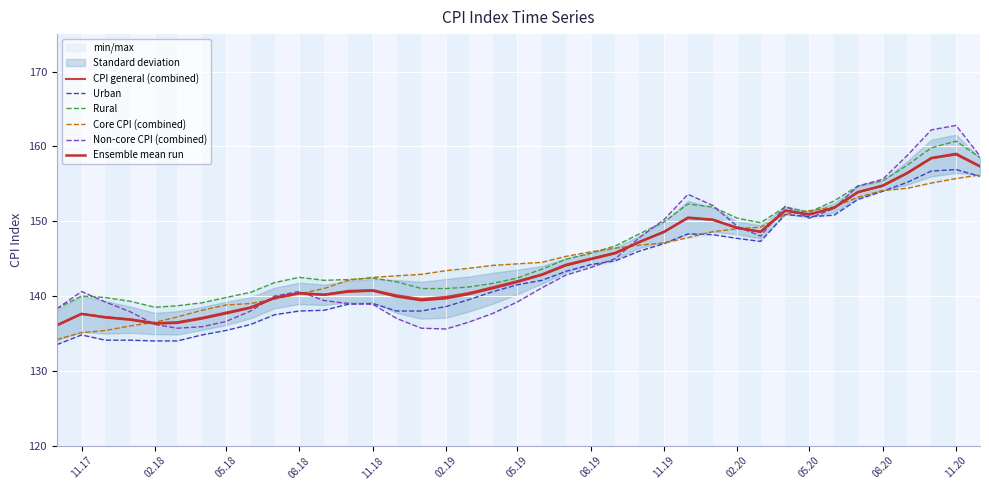

Reading left to right, list all the values displayed in this chart.

CPI general (combined): 136.1	137.6	137.2	136.9	136.4	136.5	137.1	137.8	138.5	139.8	140.4	140.2	140.7	140.8	140.1	139.6	139.9	140.4	141.2	142.0	142.9	144.2	145.0	145.8	147.2	148.6	150.4	150.2	149.1	148.6	151.4	150.9	151.8	153.9	154.7	156.4	158.4	158.9	157.3
Urban: 133.5	134.8	134.1	134.1	134.0	134.0	134.8	135.4	136.2	137.5	138.0	138.1	138.9	139.0	138.0	138.0	138.6	139.5	140.6	141.5	142.1	143.3	144.2	144.7	146.0	147.0	148.3	148.2	147.7	147.3	150.9	150.6	150.8	152.9	154.0	155.2	156.7	156.9	156.0
Rural: 138.3	140.0	139.8	139.3	138.5	138.7	139.1	139.8	140.5	141.8	142.5	142.1	142.2	142.4	141.9	141.0	141.0	141.2	141.7	142.4	143.6	144.9	145.7	146.7	148.3	149.9	152.3	151.9	150.4	149.8	151.9	151.2	152.7	154.7	155.4	157.5	159.8	160.7	158.5
Core CPI (combined): 134.2	135.1	135.4	136.0	136.5	137.2	138.1	138.8	139.0	139.6	140.3	141.0	142.1	142.5	142.7	142.9	143.4	143.7	144.1	144.3	144.5	145.3	145.9	146.4	146.8	147.1	147.8	148.6	149.0	149.2	150.9	151.4	151.9	153.2	154.1	154.4	155.1	155.7	156.2
Non-core CPI (combined): 138.3	140.6	139.2	137.9	136.2	135.7	135.9	136.6	138.0	140.0	140.6	139.4	139.0	138.9	137.0	135.7	135.6	136.5	137.7	139.2	141.1	142.8	143.8	145.0	147.8	150.2	153.6	152.1	149.3	148.0	152.0	150.4	151.7	154.7	155.6	158.8	162.2	162.8	158.7
Ensemble mean run: 136.1	137.6	137.1	136.8	136.3	136.4	137.0	137.7	138.4	139.7	140.4	140.2	140.6	140.7	139.9	139.4	139.7	140.3	141.1	141.9	142.8	144.1	144.9	145.7	147.2	148.6	150.5	150.2	149.1	148.6	151.4	150.9	151.8	153.9	154.8	156.5	158.4	159.0	157.3